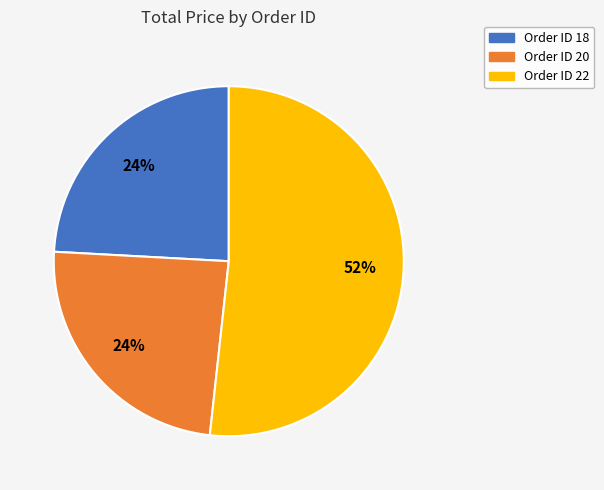

Do Order ID 18 and Order ID 22 together represent more than half of the pie?

Yes